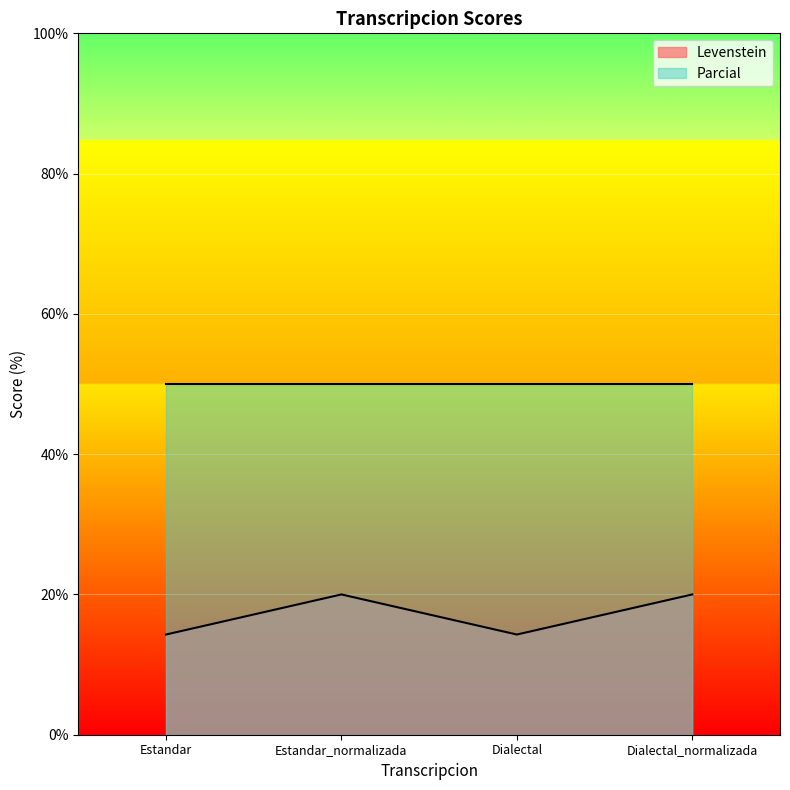

How many lines are shown in the chart?

2